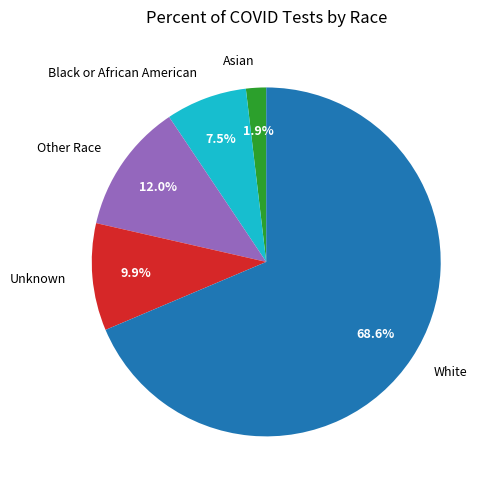

Is it true that Black or African American is 15% of the pie?

False